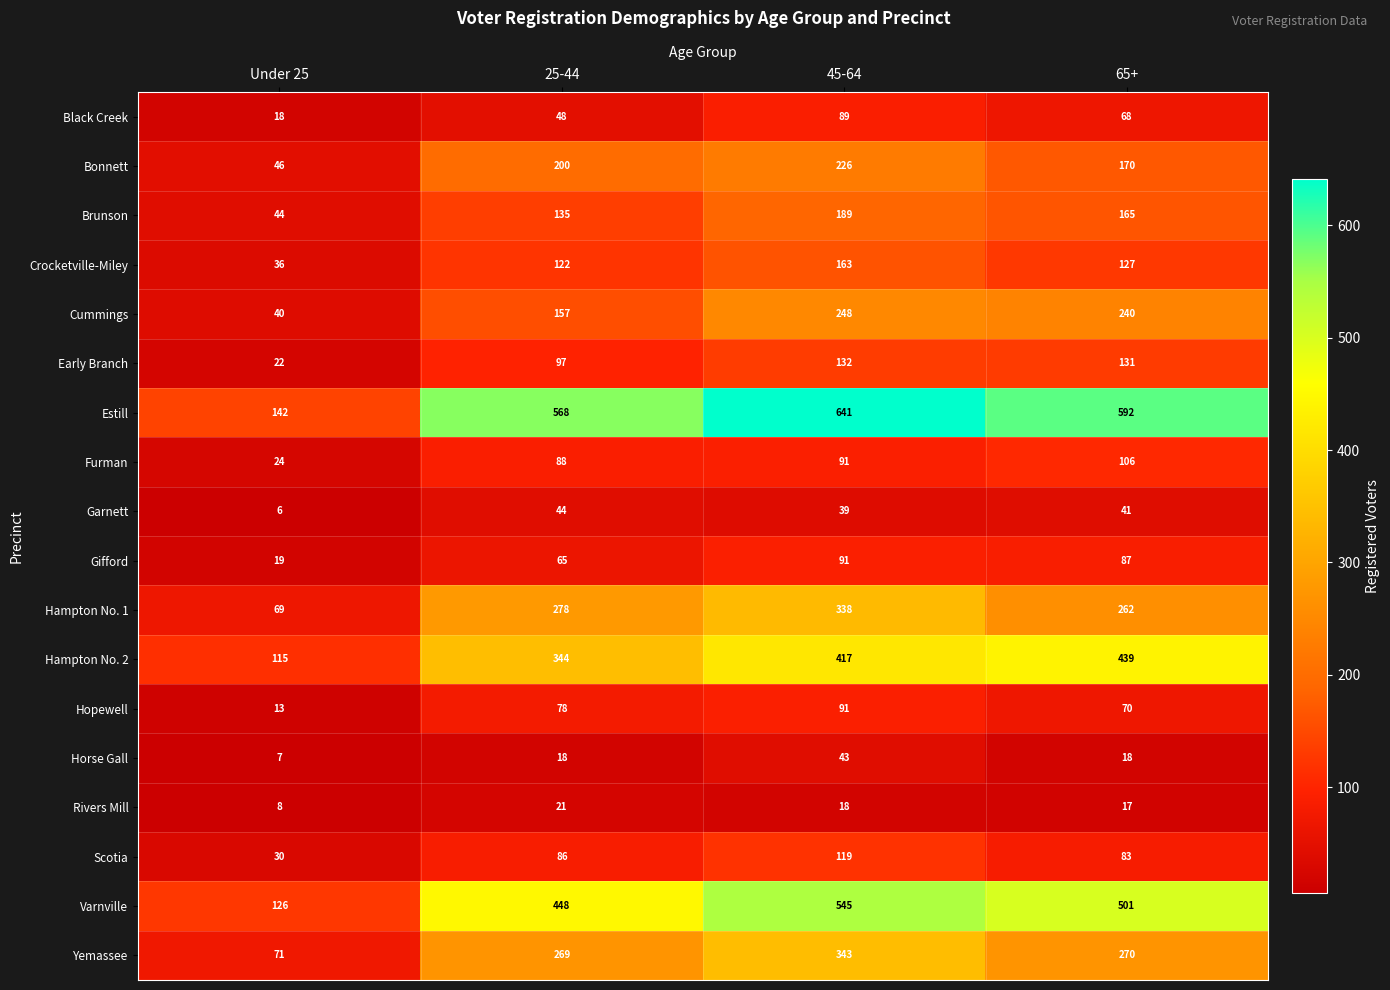

What is the greatest value displayed?

641